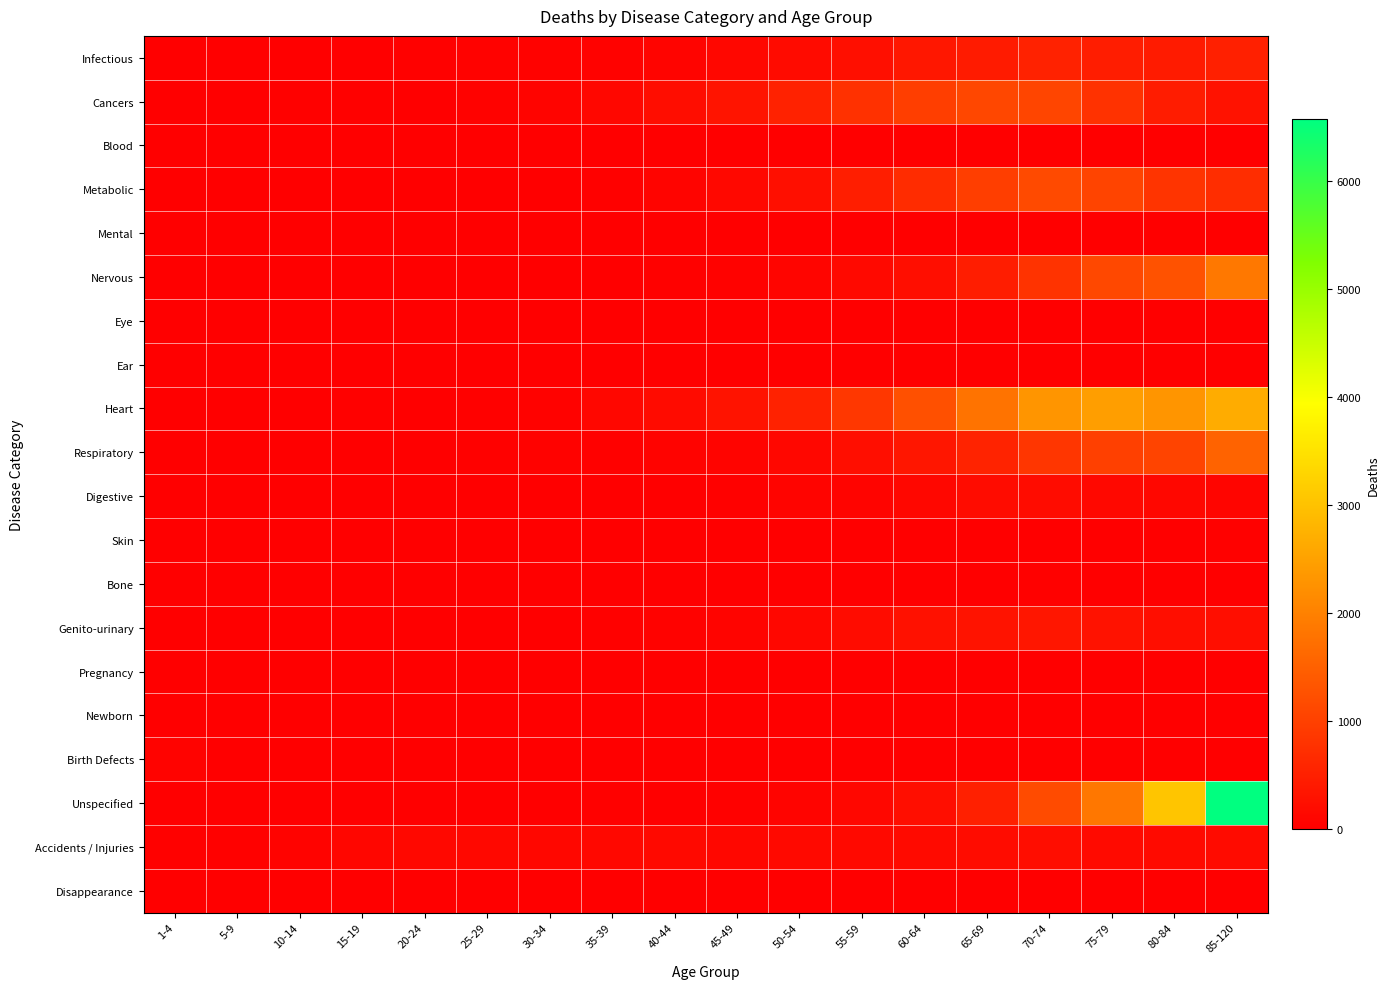

Reading left to right, list all the values displayed in this chart.

Infectious: 1-4=19	5-9=19	10-14=22	15-19=23	20-24=26	25-29=47	30-34=45	35-39=43	40-44=82	45-49=118	50-54=184	55-59=253	60-64=365	65-69=434	70-74=531	75-79=460	80-84=427	85-120=513
Cancers: 1-4=25	5-9=17	10-14=26	15-19=27	20-24=22	25-29=48	30-34=78	35-39=128	40-44=215	45-49=329	50-54=550	55-59=778	60-64=966	65-69=1116	70-74=1069	75-79=785	80-84=444	85-120=295
Blood: 1-4=1	5-9=1	10-14=2	15-19=4	20-24=5	25-29=2	30-34=5	35-39=4	40-44=0	45-49=8	50-54=10	55-59=12	60-64=11	65-69=23	70-74=23	75-79=25	80-84=18	85-120=24
Metabolic: 1-4=1	5-9=1	10-14=0	15-19=4	20-24=5	25-29=9	30-34=15	35-39=29	40-44=77	45-49=133	50-54=256	55-59=484	60-64=683	65-69=967	70-74=1148	75-79=1062	80-84=815	85-120=718
Mental: 1-4=2	5-9=0	10-14=0	15-19=0	20-24=1	25-29=3	30-34=4	35-39=3	40-44=6	45-49=3	50-54=6	55-59=12	60-64=12	65-69=12	70-74=19	75-79=22	80-84=21	85-120=8
Nervous: 1-4=22	5-9=20	10-14=19	15-19=12	20-24=6	25-29=16	30-34=16	35-39=24	40-44=28	45-49=50	50-54=91	55-59=146	60-64=231	65-69=450	70-74=802	75-79=1120	80-84=1276	85-120=1863
Eye: 1-4=0	5-9=0	10-14=0	15-19=0	20-24=0	25-29=0	30-34=0	35-39=0	40-44=0	45-49=1	50-54=0	55-59=0	60-64=1	65-69=0	70-74=0	75-79=0	80-84=0	85-120=0
Ear: 1-4=0	5-9=0	10-14=0	15-19=0	20-24=0	25-29=0	30-34=0	35-39=0	40-44=0	45-49=0	50-54=0	55-59=1	60-64=0	65-69=0	70-74=0	75-79=0	80-84=0	85-120=0
Heart: 1-4=9	5-9=10	10-14=16	15-19=32	20-24=14	25-29=31	30-34=49	35-39=117	40-44=182	45-49=305	50-54=540	55-59=862	60-64=1253	65-69=1785	70-74=2320	75-79=2452	80-84=2310	85-120=2681
Respiratory: 1-4=19	5-9=19	10-14=17	15-19=16	20-24=22	25-29=26	30-34=41	35-39=38	40-44=63	45-49=88	50-54=118	55-59=228	60-64=353	65-69=561	70-74=839	75-79=996	80-84=1059	85-120=1546
Digestive: 1-4=4	5-9=2	10-14=3	15-19=8	20-24=3	25-29=5	30-34=10	35-39=20	40-44=11	45-49=33	50-54=79	55-59=89	60-64=126	65-69=200	70-74=204	75-79=140	80-84=126	85-120=93
Skin: 1-4=0	5-9=1	10-14=0	15-19=1	20-24=0	25-29=1	30-34=0	35-39=1	40-44=2	45-49=3	50-54=4	55-59=10	60-64=22	65-69=13	70-74=20	75-79=22	80-84=21	85-120=35
Bone: 1-4=0	5-9=0	10-14=1	15-19=1	20-24=1	25-29=3	30-34=1	35-39=9	40-44=4	45-49=3	50-54=7	55-59=12	60-64=7	65-69=19	70-74=33	75-79=17	80-84=20	85-120=23
Genito-urinary: 1-4=1	5-9=3	10-14=4	15-19=4	20-24=4	25-29=6	30-34=20	35-39=30	40-44=42	45-49=69	50-54=128	55-59=205	60-64=275	65-69=305	70-74=351	75-79=290	80-84=237	85-120=232
Pregnancy: 1-4=0	5-9=0	10-14=0	15-19=0	20-24=2	25-29=4	30-34=12	35-39=12	40-44=0	45-49=2	50-54=1	55-59=0	60-64=0	65-69=0	70-74=0	75-79=0	80-84=0	85-120=0
Newborn: 1-4=14	5-9=0	10-14=0	15-19=0	20-24=0	25-29=0	30-34=0	35-39=0	40-44=0	45-49=0	50-54=0	55-59=0	60-64=0	65-69=0	70-74=0	75-79=0	80-84=0	85-120=0
Birth Defects: 1-4=55	5-9=22	10-14=17	15-19=17	20-24=7	25-29=13	30-34=13	35-39=10	40-44=7	45-49=9	50-54=4	55-59=5	60-64=3	65-69=7	70-74=3	75-79=0	80-84=0	85-120=3
Unspecified: 1-4=5	5-9=4	10-14=5	15-19=7	20-24=15	25-29=16	30-34=11	35-39=30	40-44=17	45-49=33	50-54=85	55-59=116	60-64=233	65-69=505	70-74=1175	75-79=1860	80-84=3064	85-120=6570
Accidents / Injuries: 1-4=35	5-9=36	10-14=64	15-19=110	20-24=129	25-29=134	30-34=128	35-39=133	40-44=153	45-49=116	50-54=143	55-59=157	60-64=169	65-69=193	70-74=207	75-79=176	80-84=178	85-120=191
Disappearance: 1-4=0	5-9=0	10-14=0	15-19=2	20-24=3	25-29=0	30-34=1	35-39=0	40-44=0	45-49=0	50-54=1	55-59=2	60-64=0	65-69=0	70-74=0	75-79=0	80-84=0	85-120=0